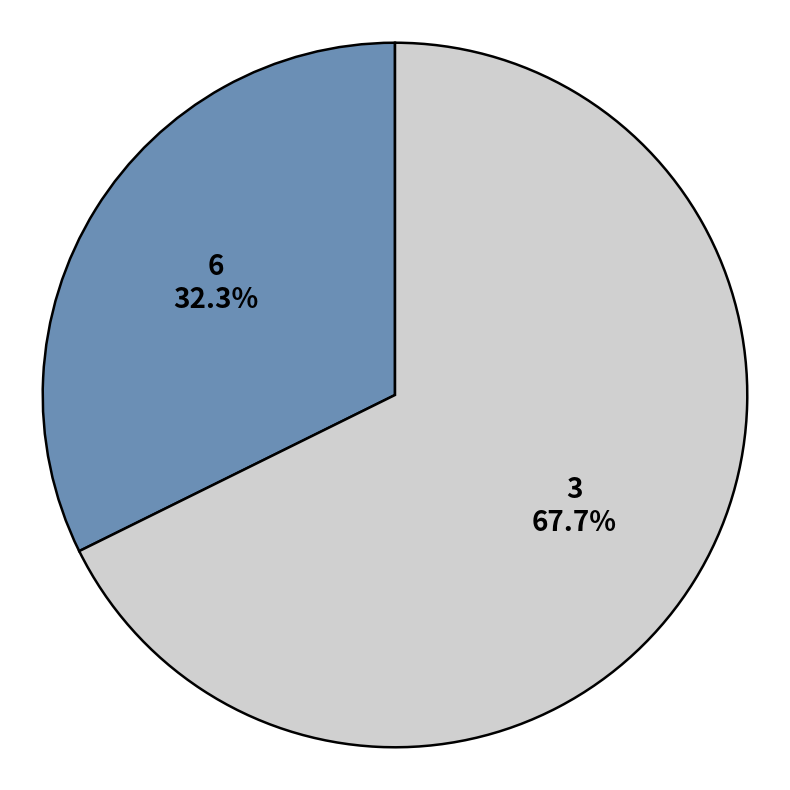

To the nearest percent, what is the average slice percentage?

50%